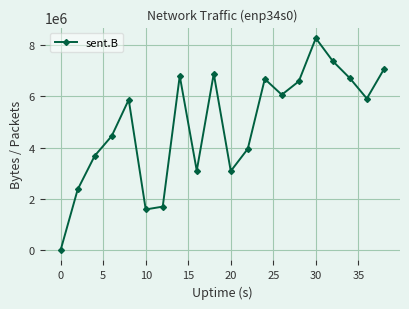

How many interior local peaks (higher than both neighbors) does the data have?

5